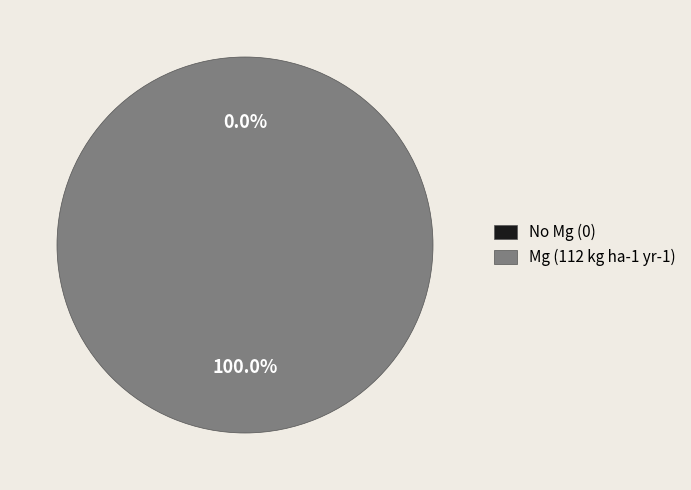

Rank the categories by value from highest to lowest.

Mg (112 kg ha-1 yr-1), No Mg (0)